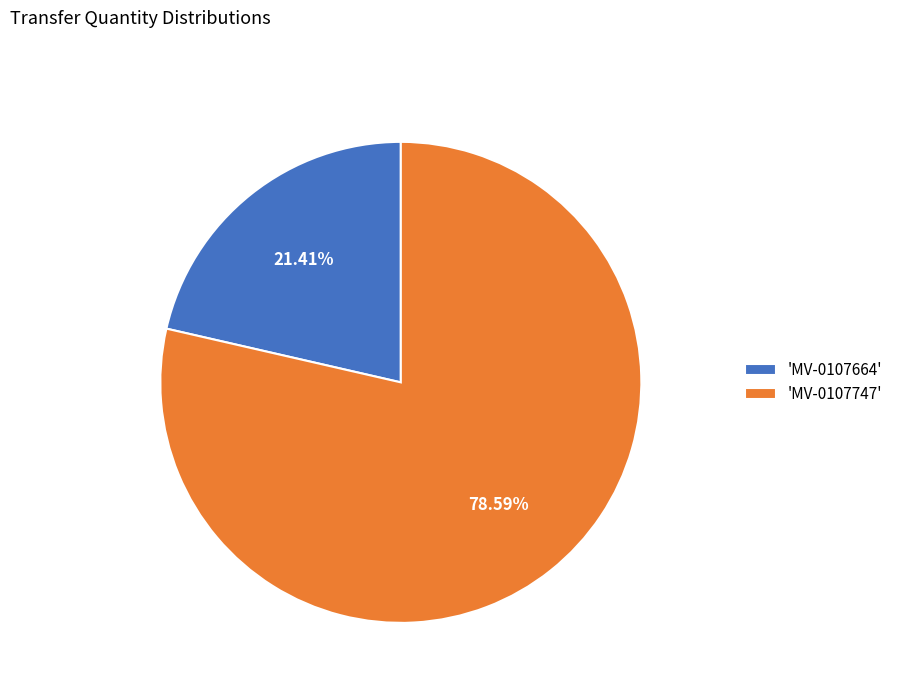

Which slice represents more than half of the pie?

'MV-0107747'